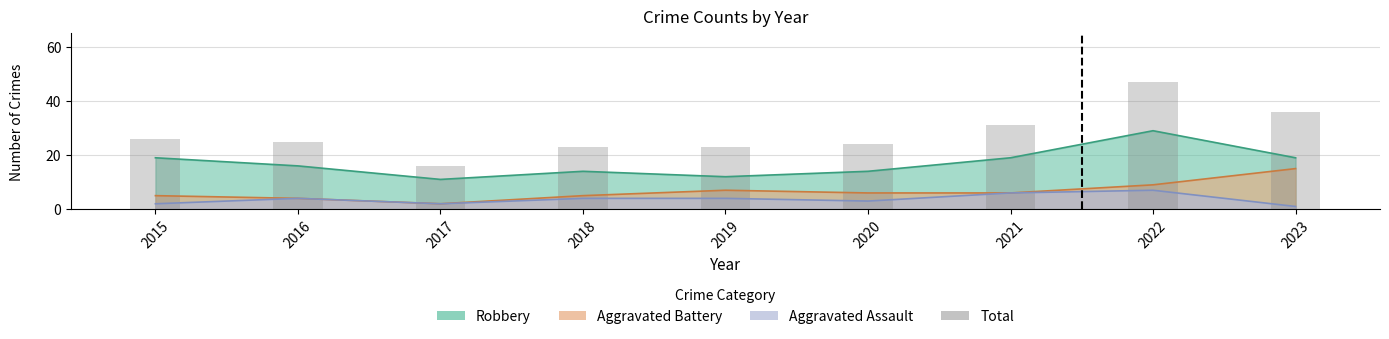

What is the sum of the values at 2020 and 2022?

71